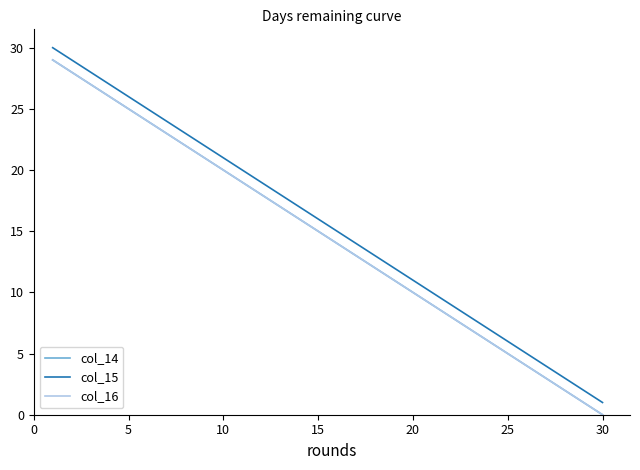

Is this an area chart (filled region under the line)?

No